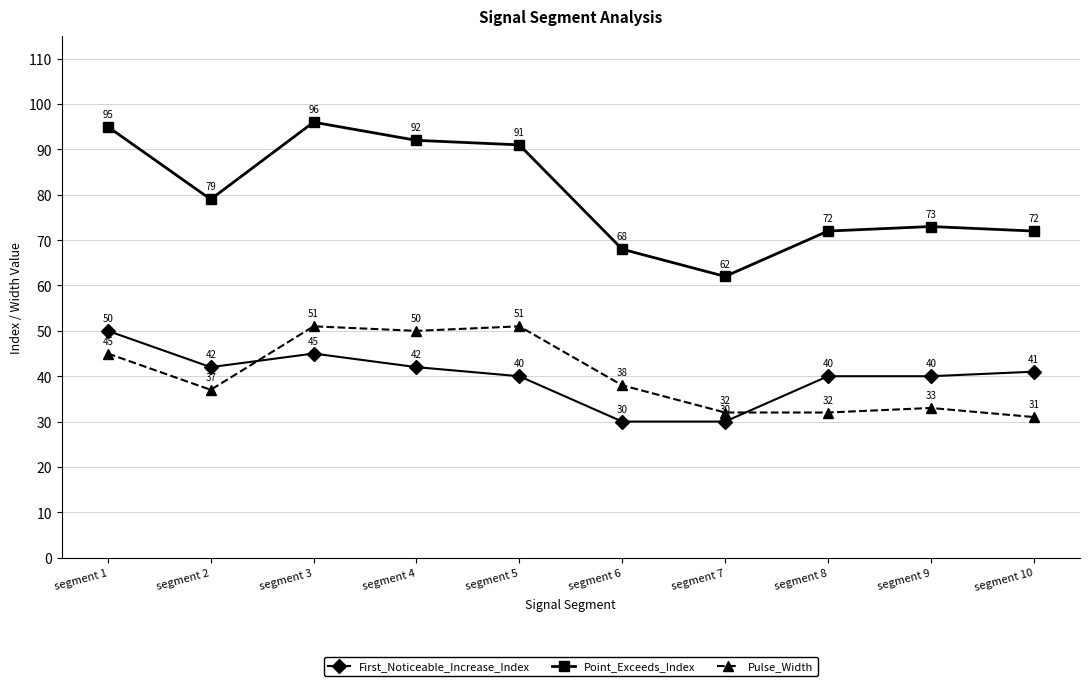

Which series changed the most between segment 4 and segment 5?

First_Noticeable_Increase_Index